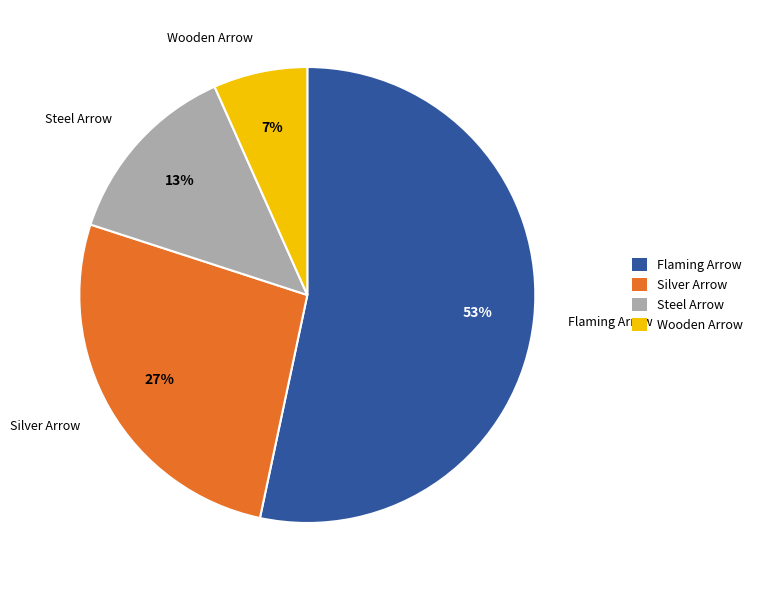

To the nearest percent, what is the average slice percentage?

25%